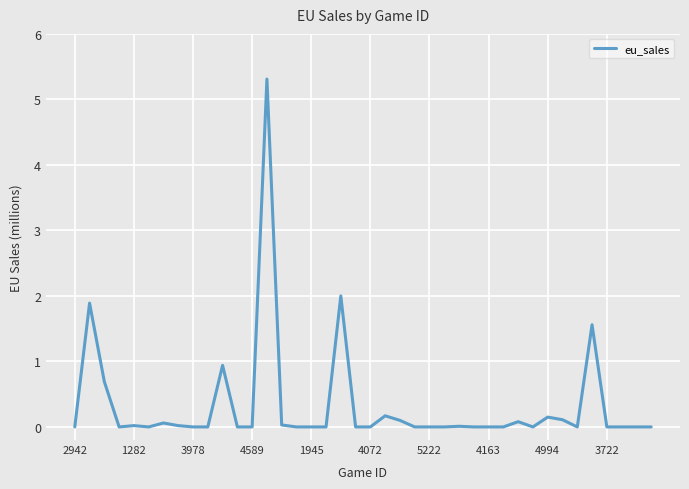

What is the greatest value displayed?

5.3